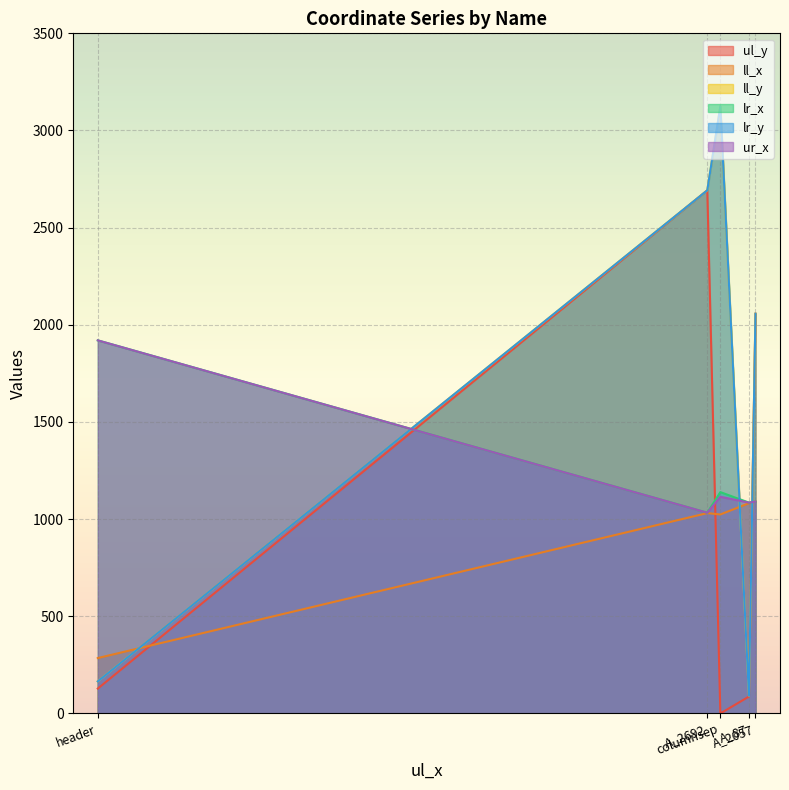

Which series has the largest total across all categories?

ll_y